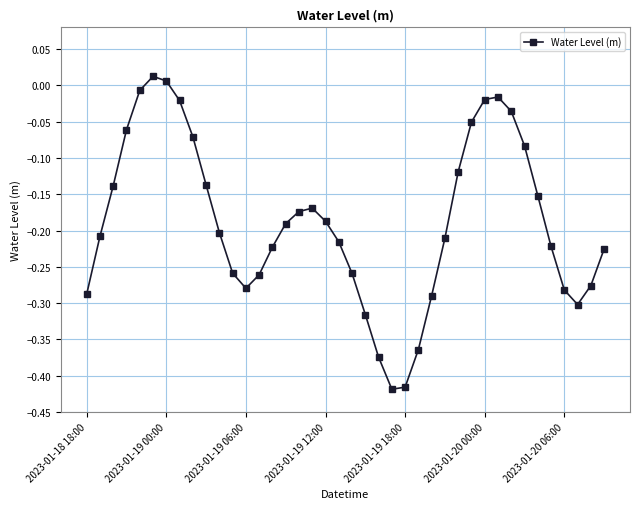

How many interior local valleys (lower than both neighbors) does the data have?

3